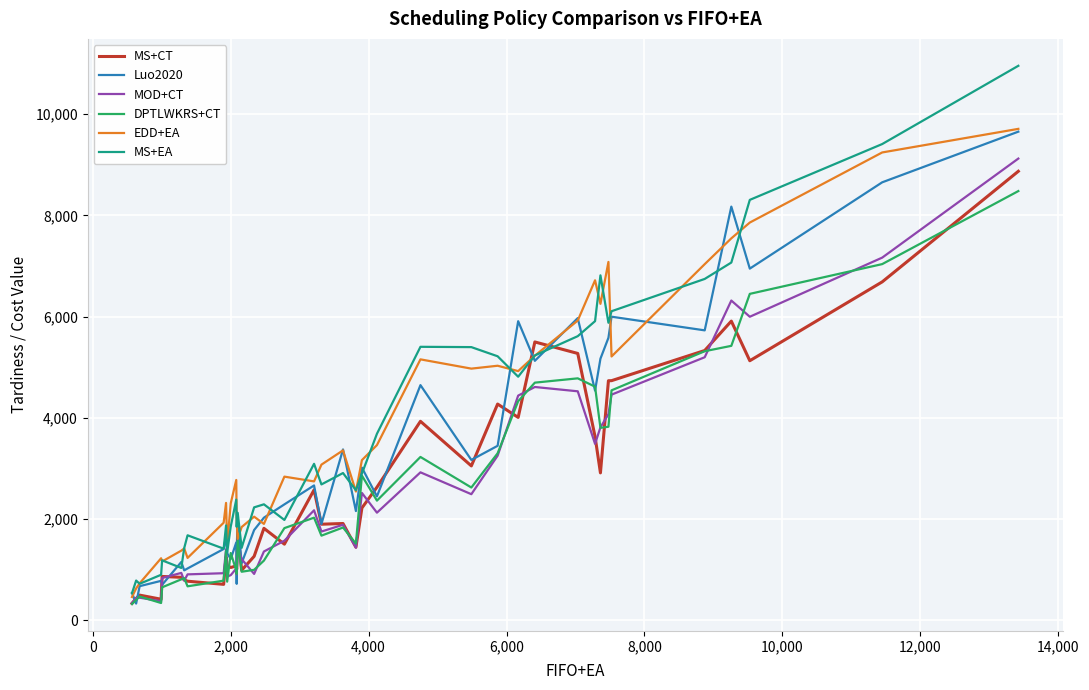

After their last crossing, which series has the higher values: MS+CT or Luo2020?

Luo2020